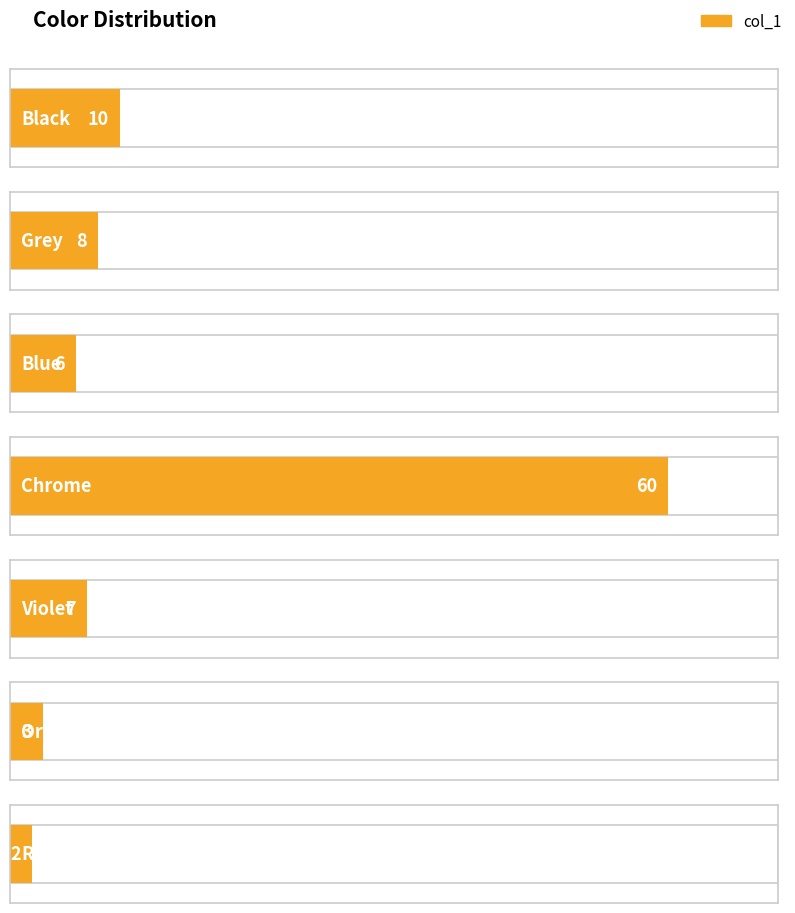

Reading right to left, extract all data points from this chart.

2	3	7	60	6	8	10